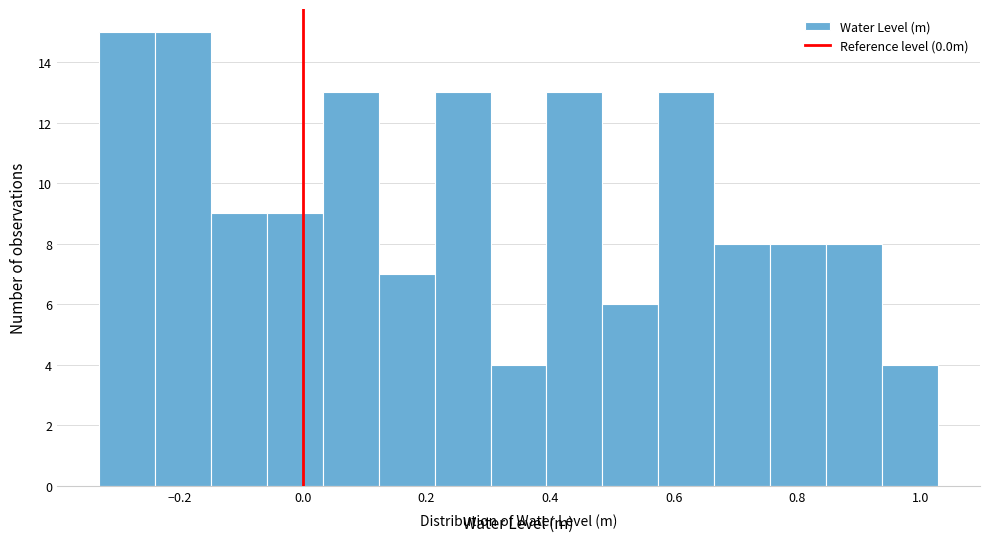

Reading left to right, list every bar in this chart as the range it spans on the x-axis followed by its height. Neither the bar edges nor the heights are printed on the chart, so give them approximately, as read against the axes.

-0.32 to -0.24: 15
-0.24 to -0.14: 15
-0.14 to -0.06: 9
-0.06 to 0.04: 9
0.04 to 0.12: 13
0.12 to 0.22: 7
0.22 to 0.30: 13
0.30 to 0.40: 4
0.40 to 0.48: 13
0.48 to 0.58: 6
0.58 to 0.66: 13
0.66 to 0.76: 8
0.76 to 0.84: 8
0.84 to 0.94: 8
0.94 to 1.02: 4